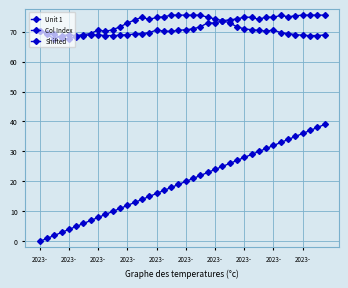

How many lines are shown in the chart?

3